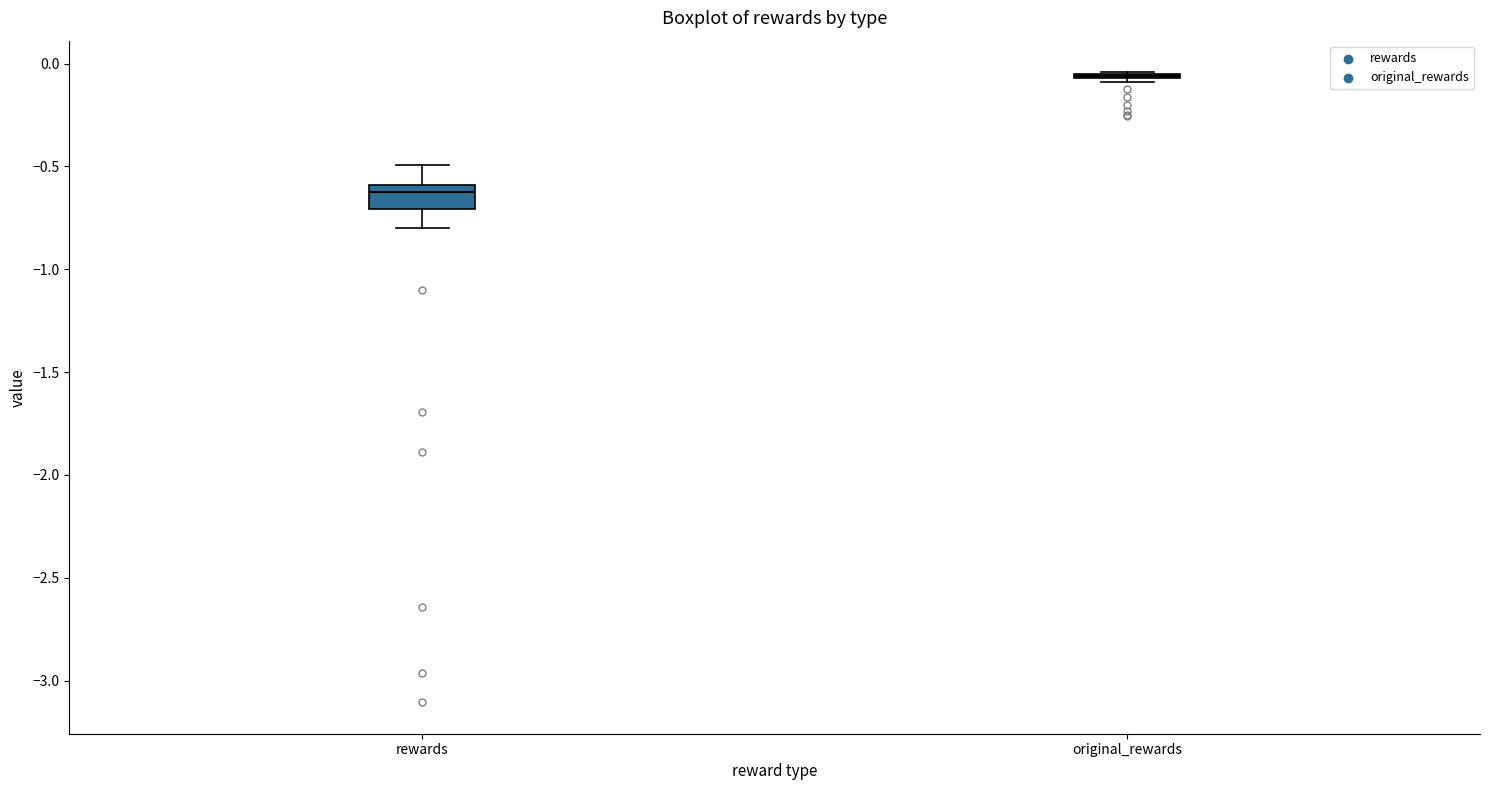

Where does the lower whisker of the box for rewards end on the y-axis? The values are not printed on the chart, so give them approximately, as read against the axis.

-0.80